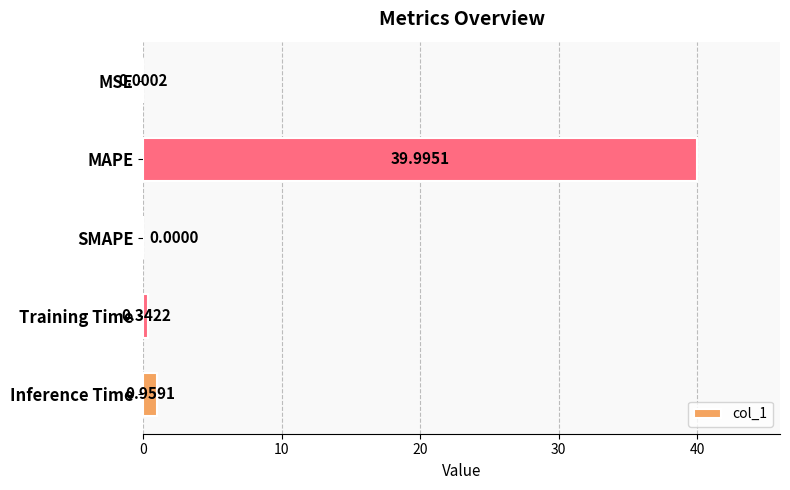

Which category has the highest value across all series?

MAPE